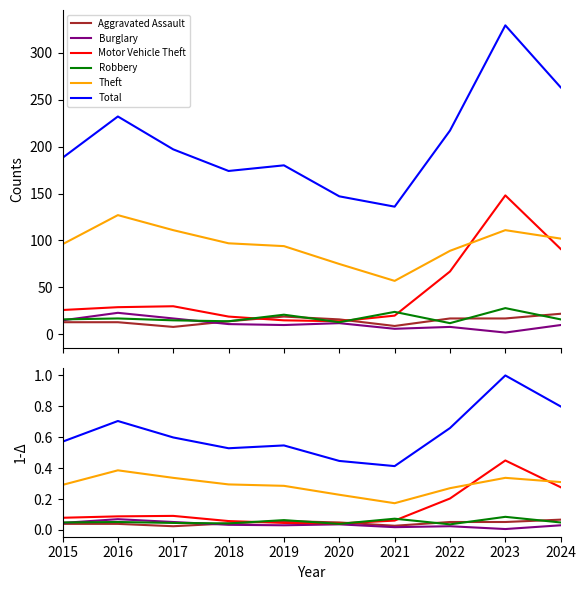

Is the value of Motor Vehicle Theft at 2019 greater than the value of Aggravated Assault at 2024?

No